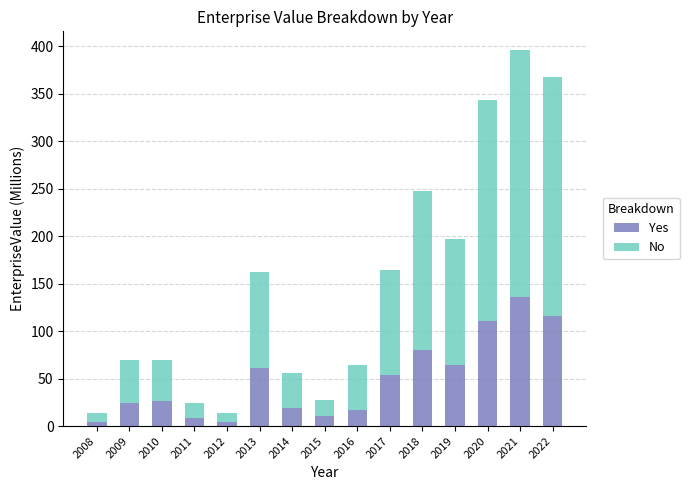

At which category is the sum across all series the highest?

2021